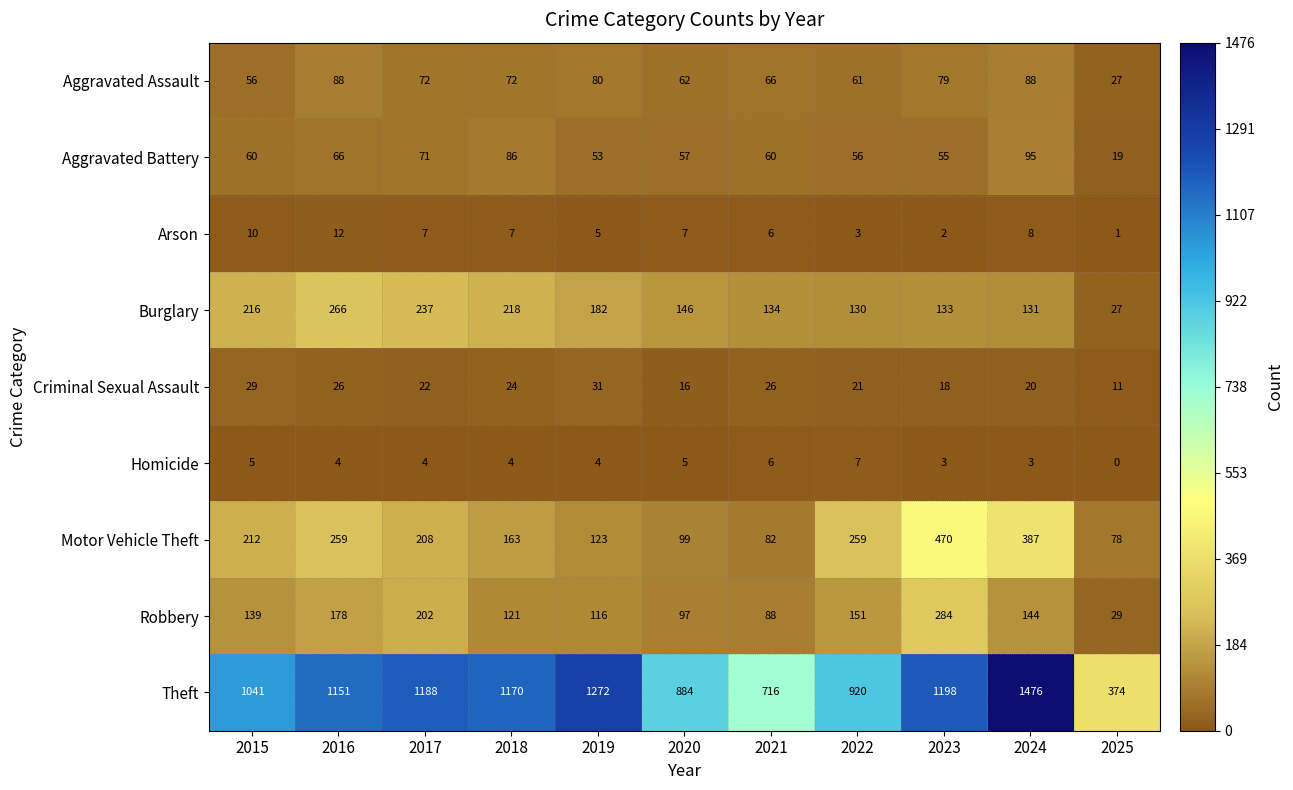

The Aggravated Battery series shows 75 at 2023. True or false?

False